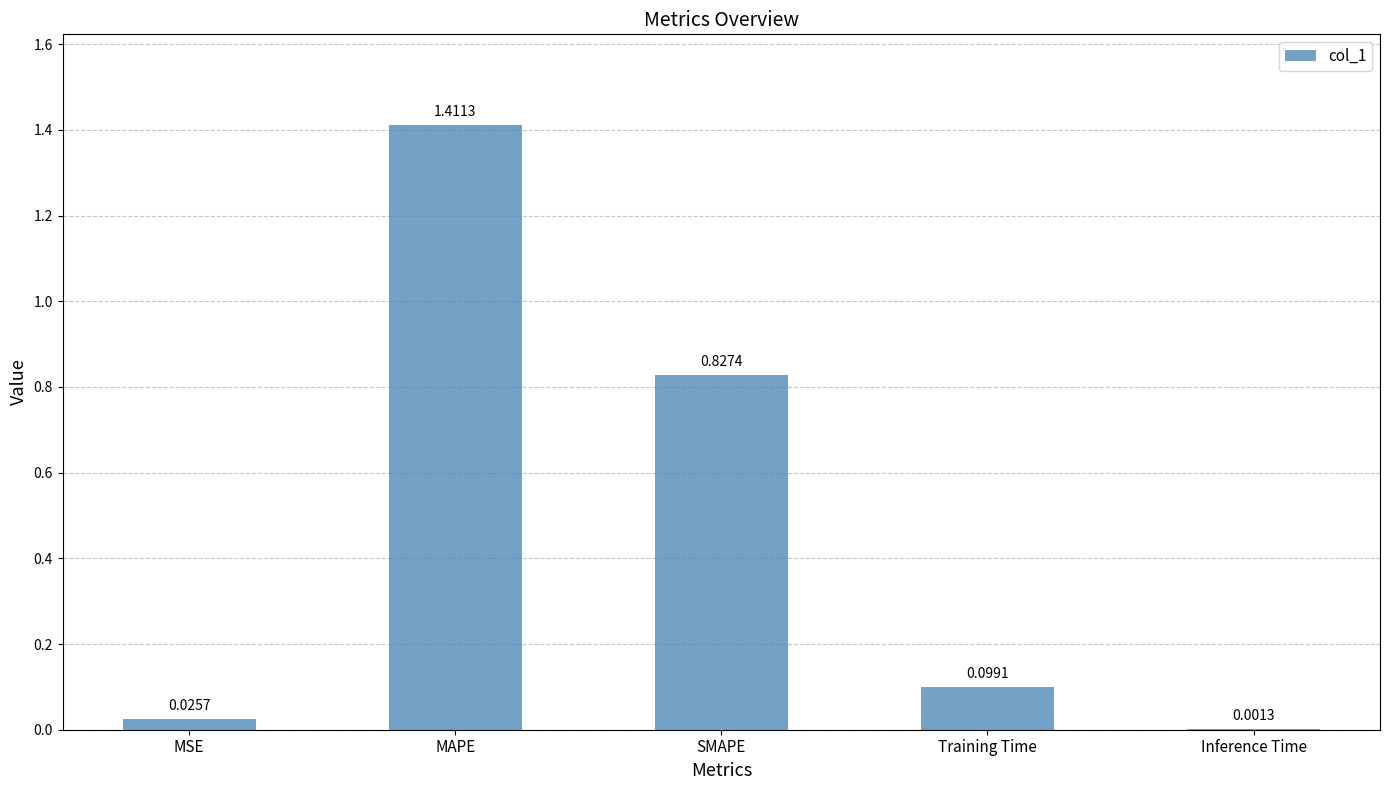

Which has a higher value, Inference Time or Training Time?

Training Time